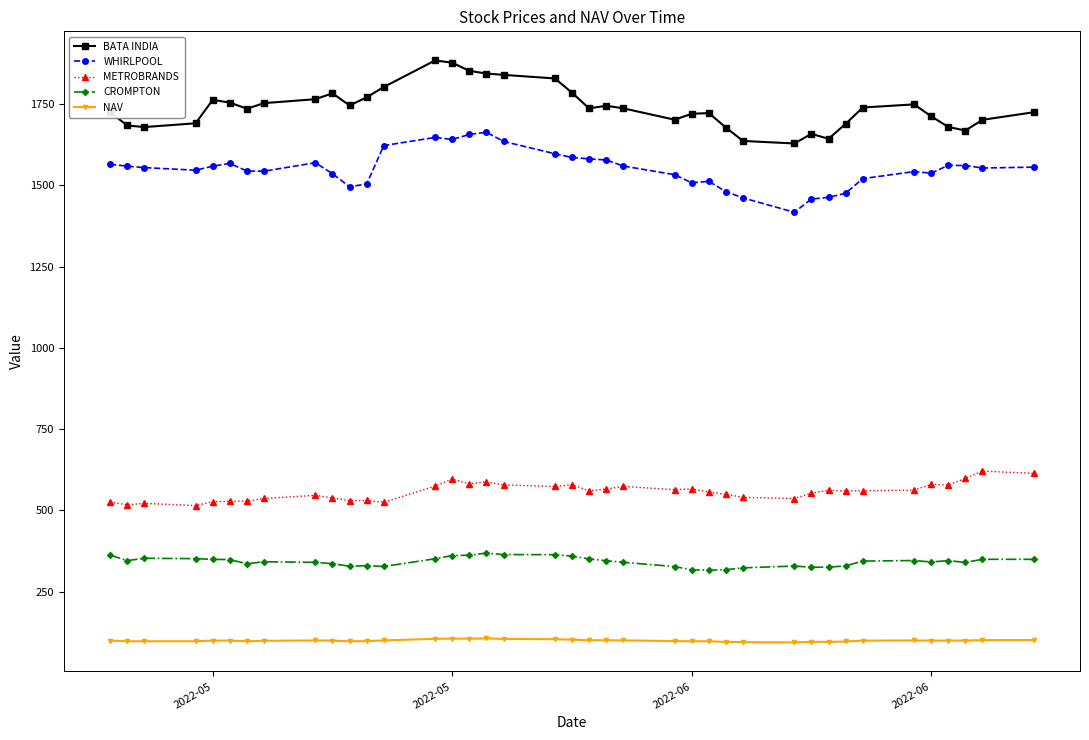

True or false: BATA INDIA and CROMPTON intersect in this chart.

False